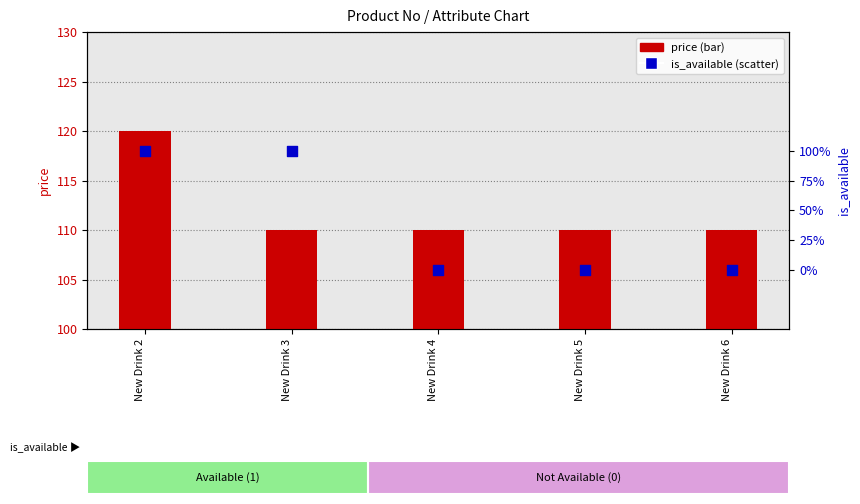

Which series reaches the maximum Y coordinate?

price